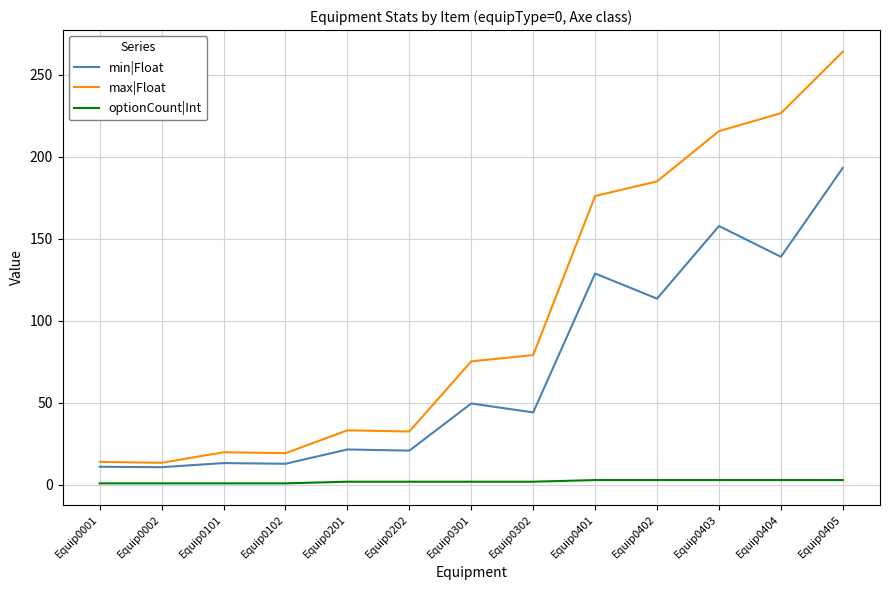

Rank the series by their average value, from lowest to highest.

optionCount|Int, min|Float, max|Float